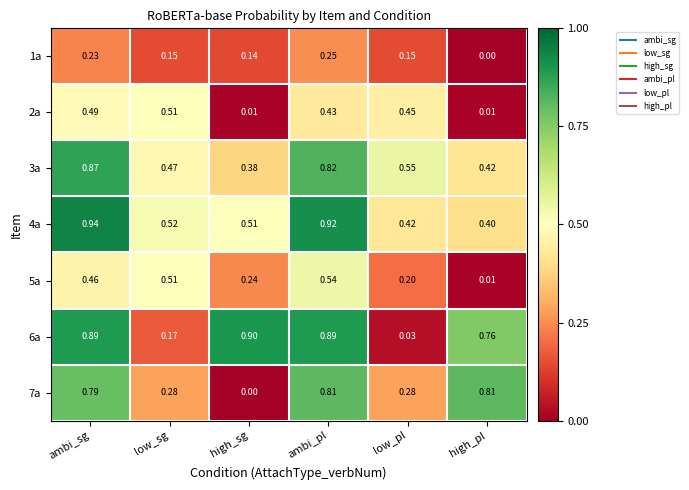

Is the value of 2a at ambi_pl greater than the value of 7a at high_pl?

No